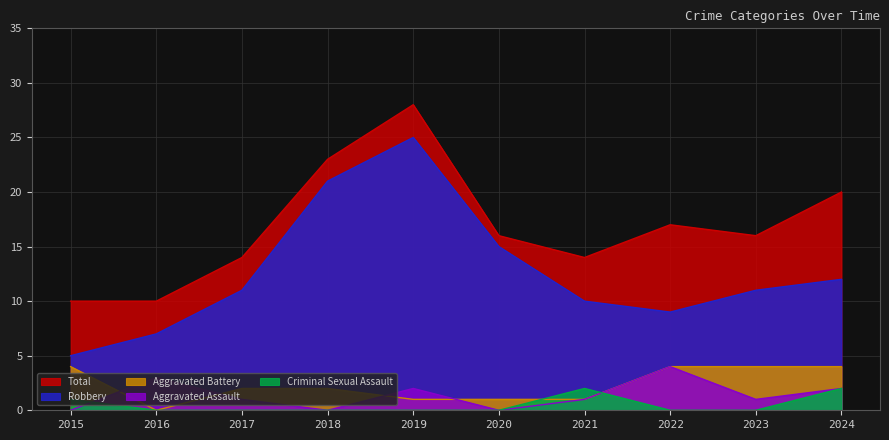

How many data points does each series have?

10